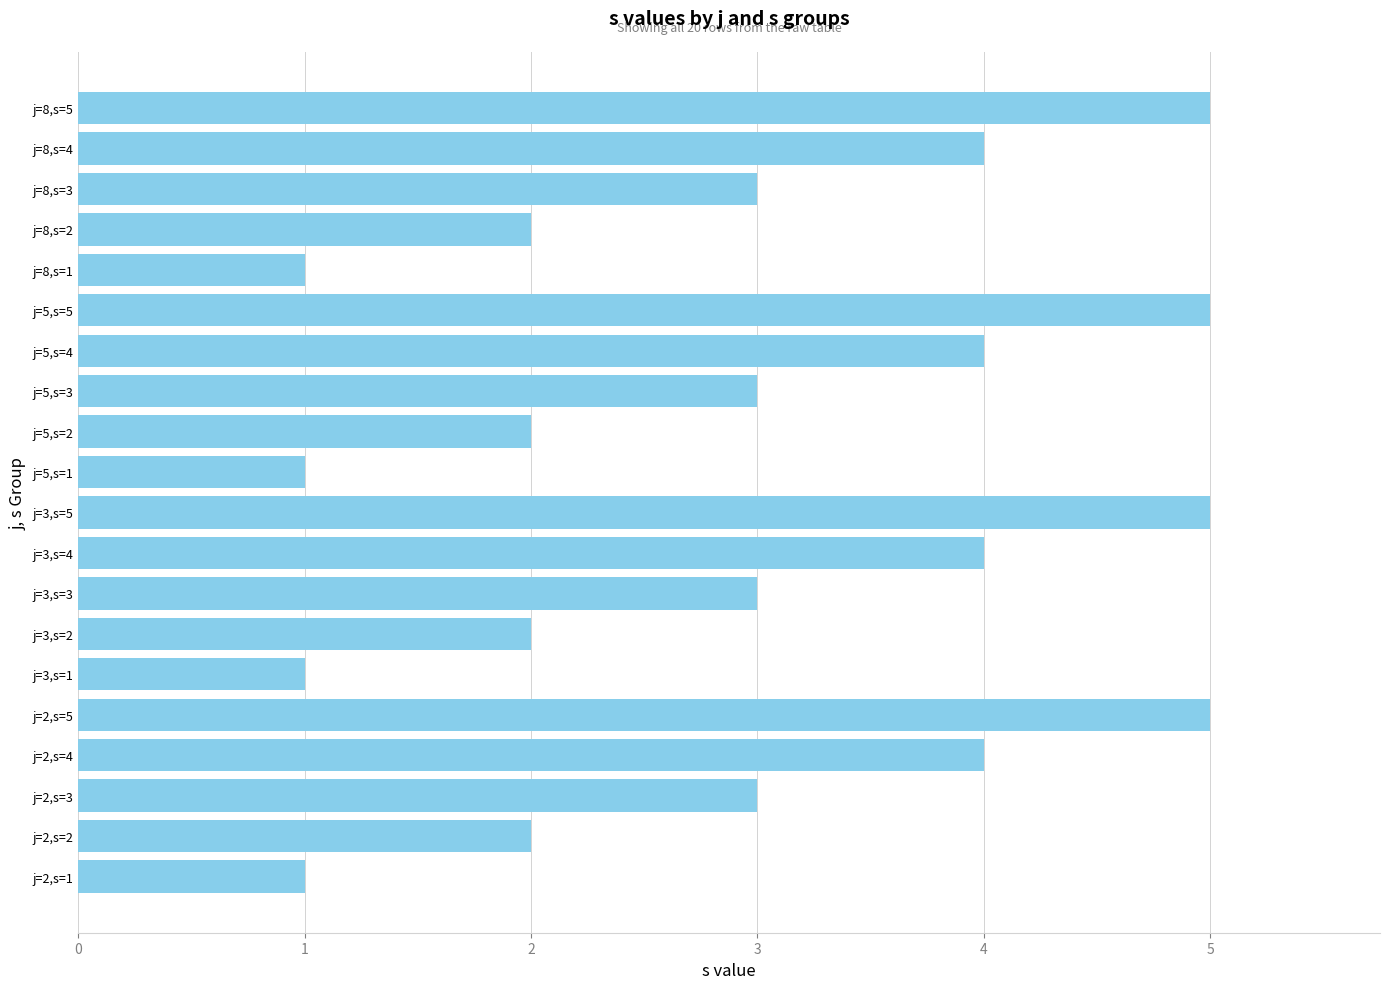

The chart shows a value of 6 at j=8,s=4. True or false?

False